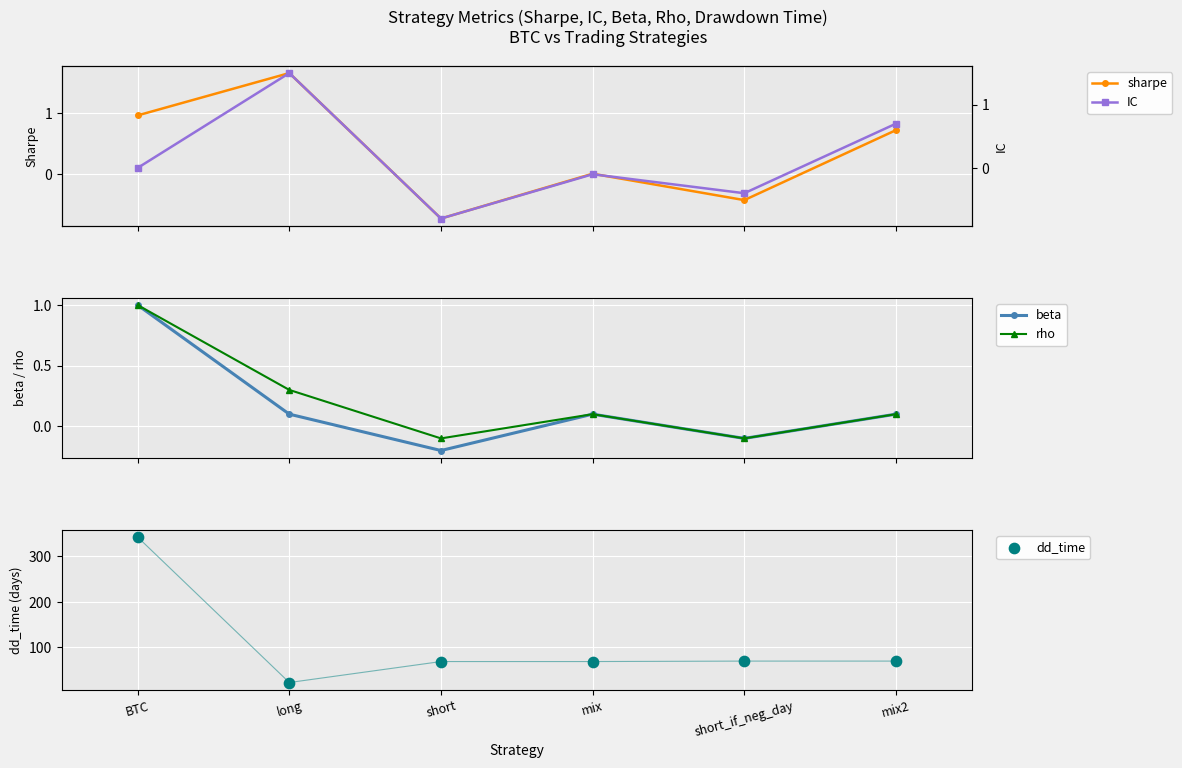

Which series has the largest total across all categories?

dd_time